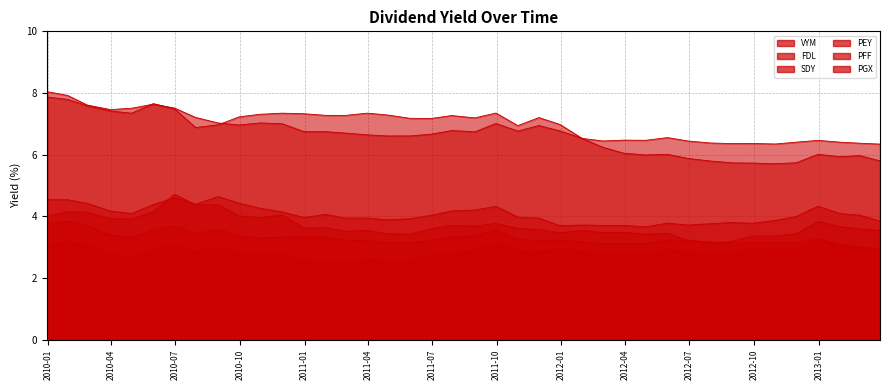

True or false: FDL and PFF intersect in this chart.

False